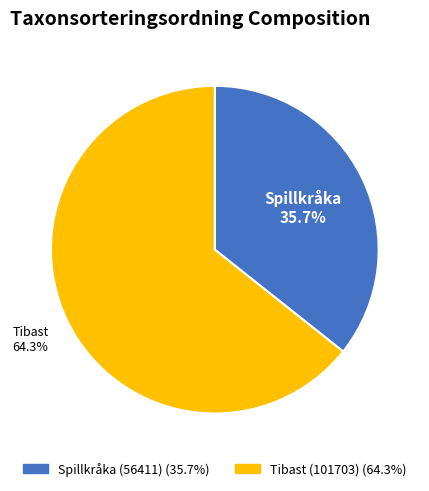

How many segments does this pie chart have?

2